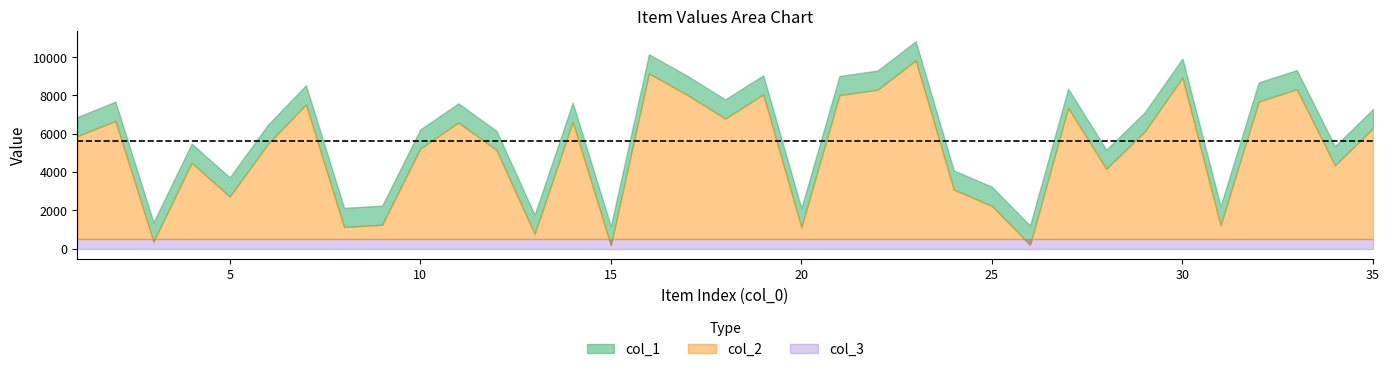

The col_3 series shows 0 at 5. True or false?

False